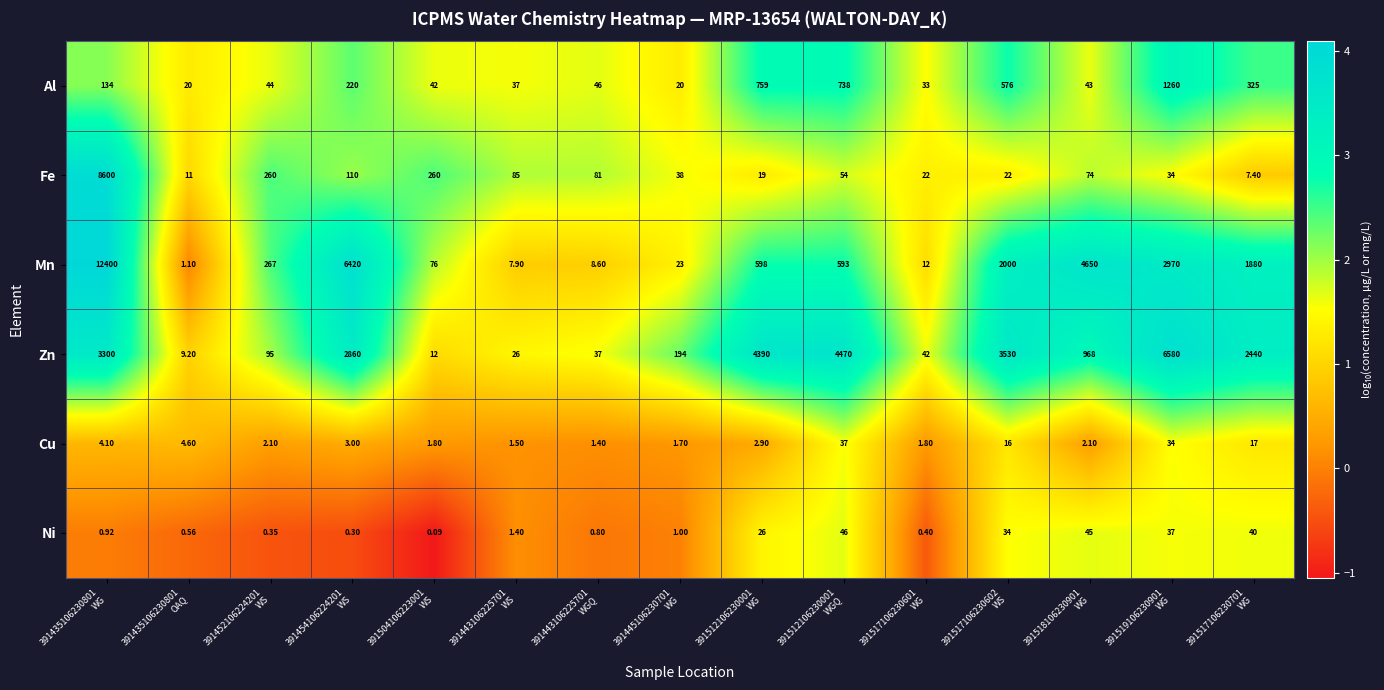

Which series has the widest spread of values?

Mn